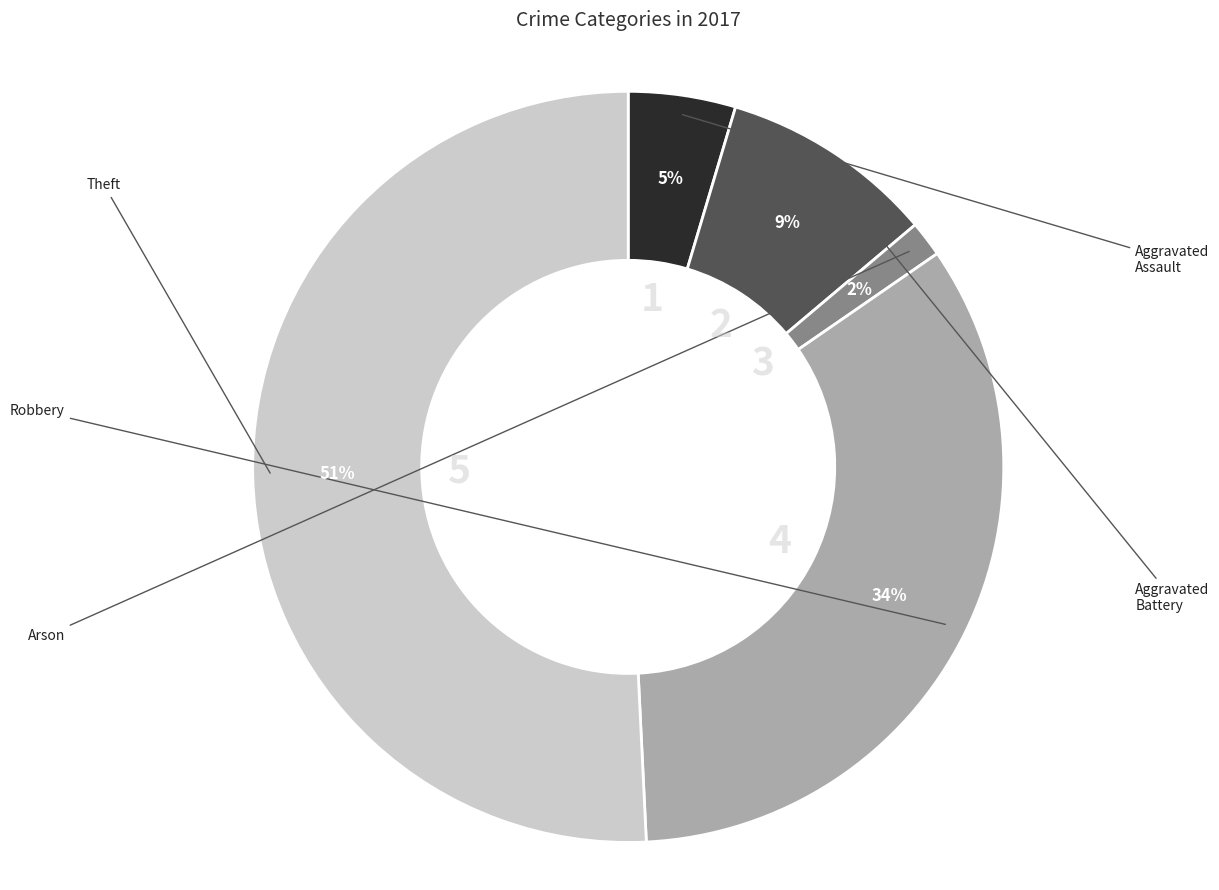

To the nearest percent, what is the average slice percentage?

20%